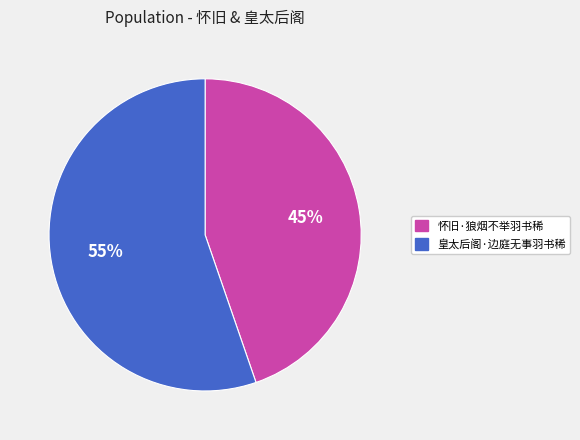

Is the sum of 怀旧·狼烟不举羽书稀 and 皇太后阁·边庭无事羽书稀 greater than half?

Yes